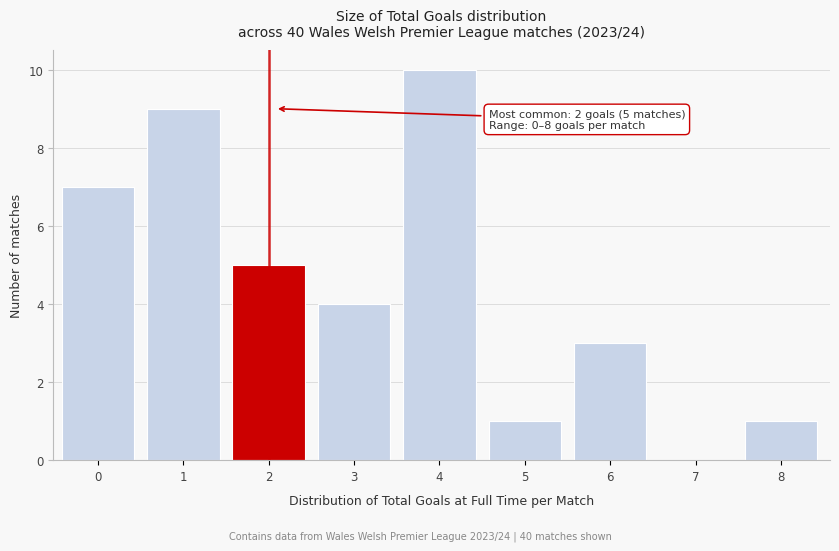

Reading right to left, extract all data points from this chart.

8=1	7=0	6=3	5=1	4=10	3=4	2=5	1=9	0=7